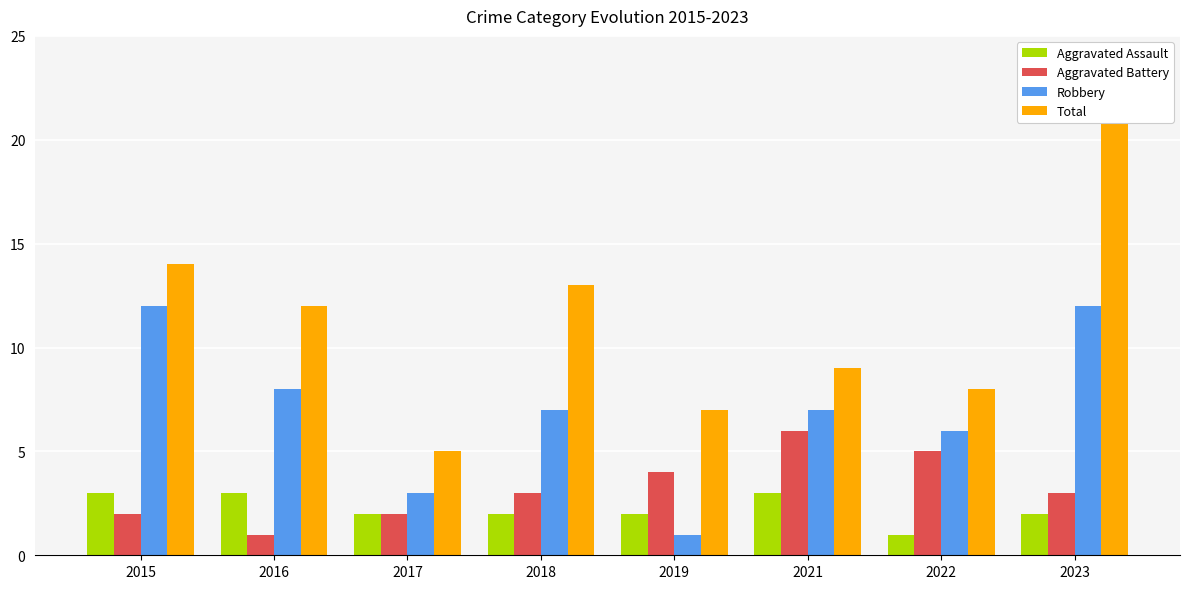

Which series has the largest range (max minus min)?

Total